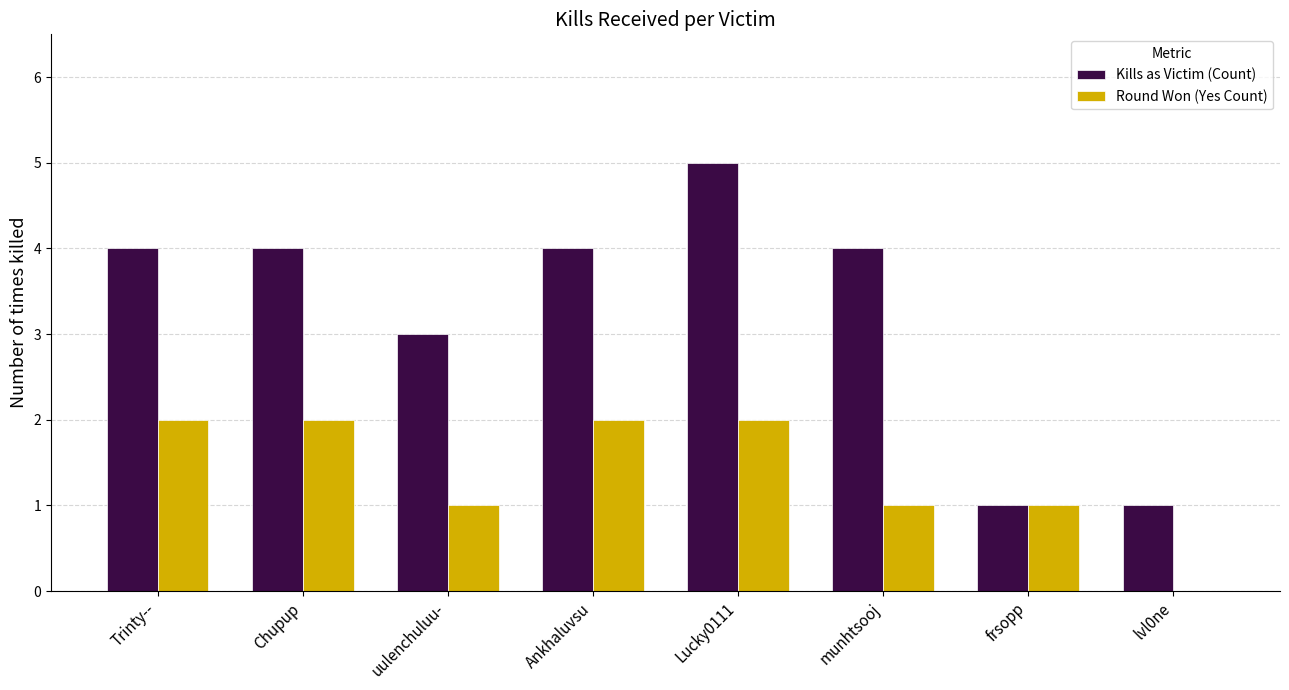

Which category has the highest value across all series?

Lucky0111